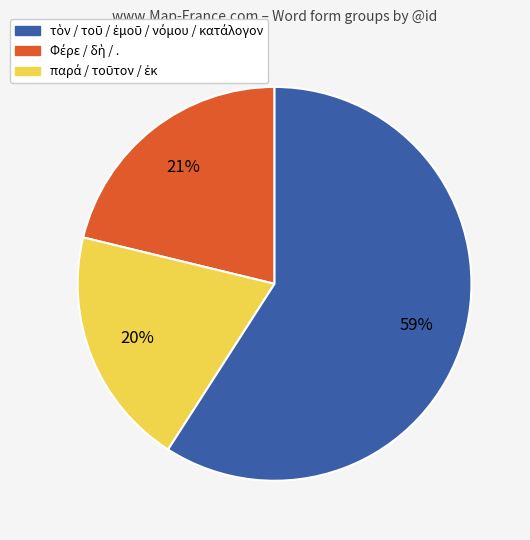

Count the number of slices in the pie.

3